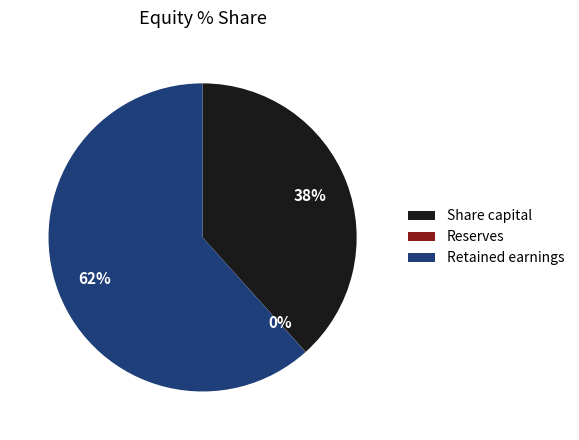

To the nearest percent, what is the combined percentage of Retained earnings and Share capital?

100%